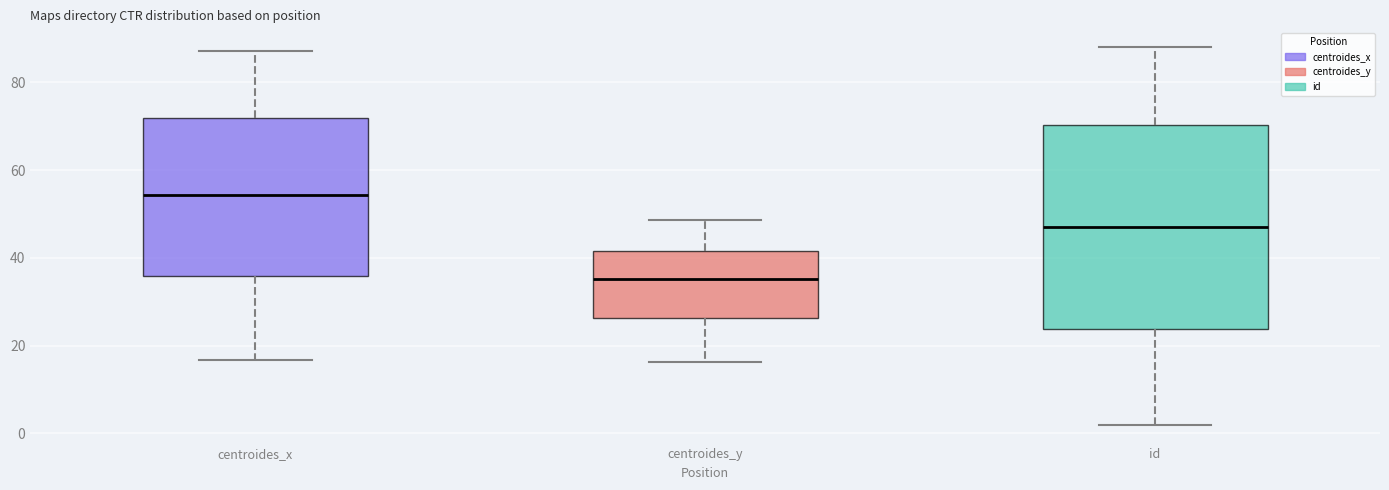

Which box's median line is the highest?

centroides_x